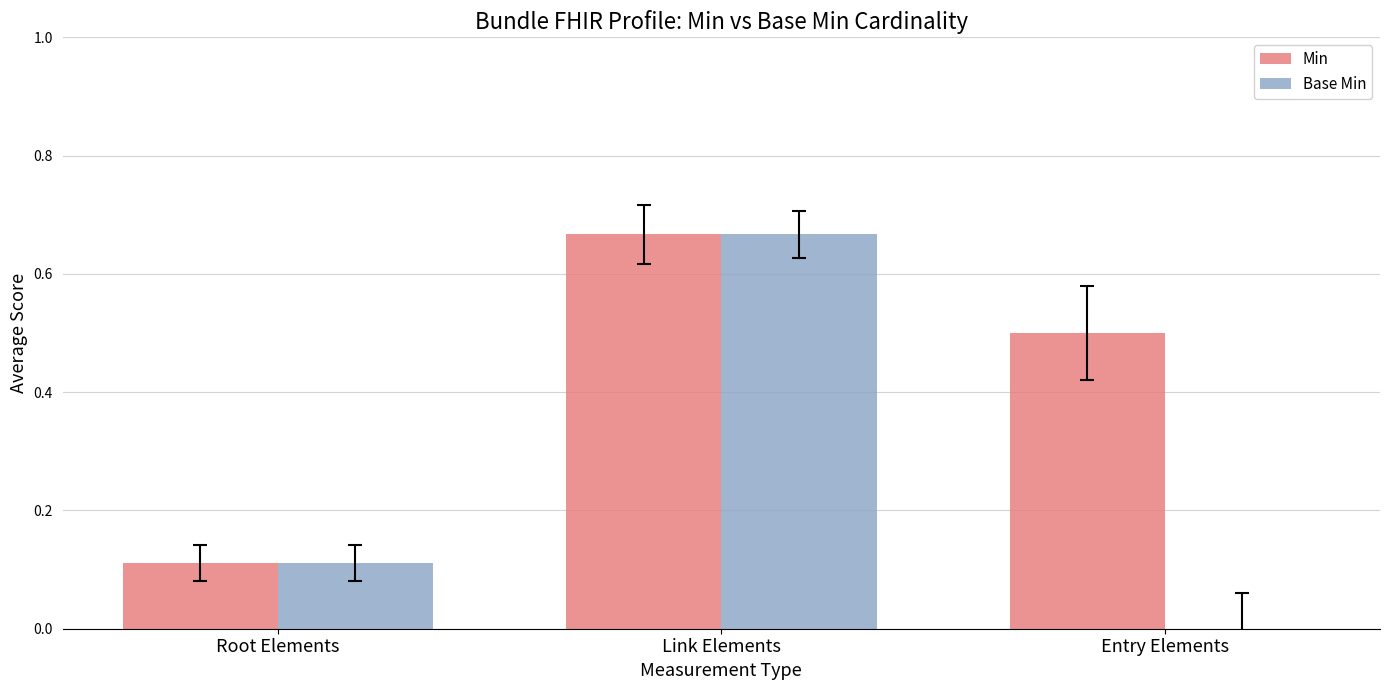

Are the bars grouped side by side (vs. stacked)?

Yes